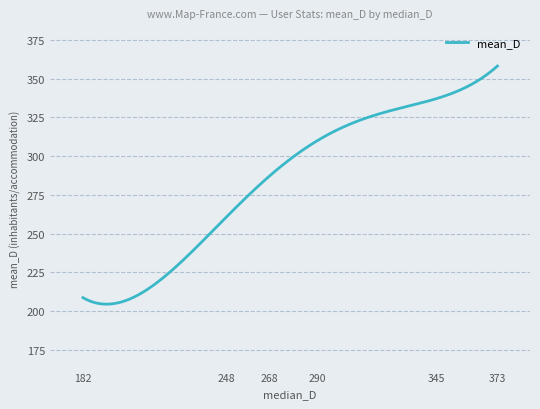

What is the difference between the maximum and minimum values?

153.9